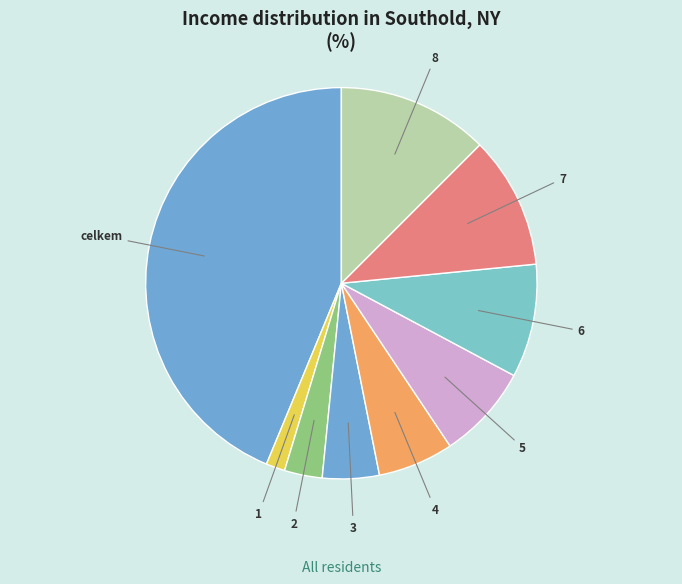

Rank the categories by value from highest to lowest.

celkem, 8, 7, 6, 5, 4, 3, 2, 1